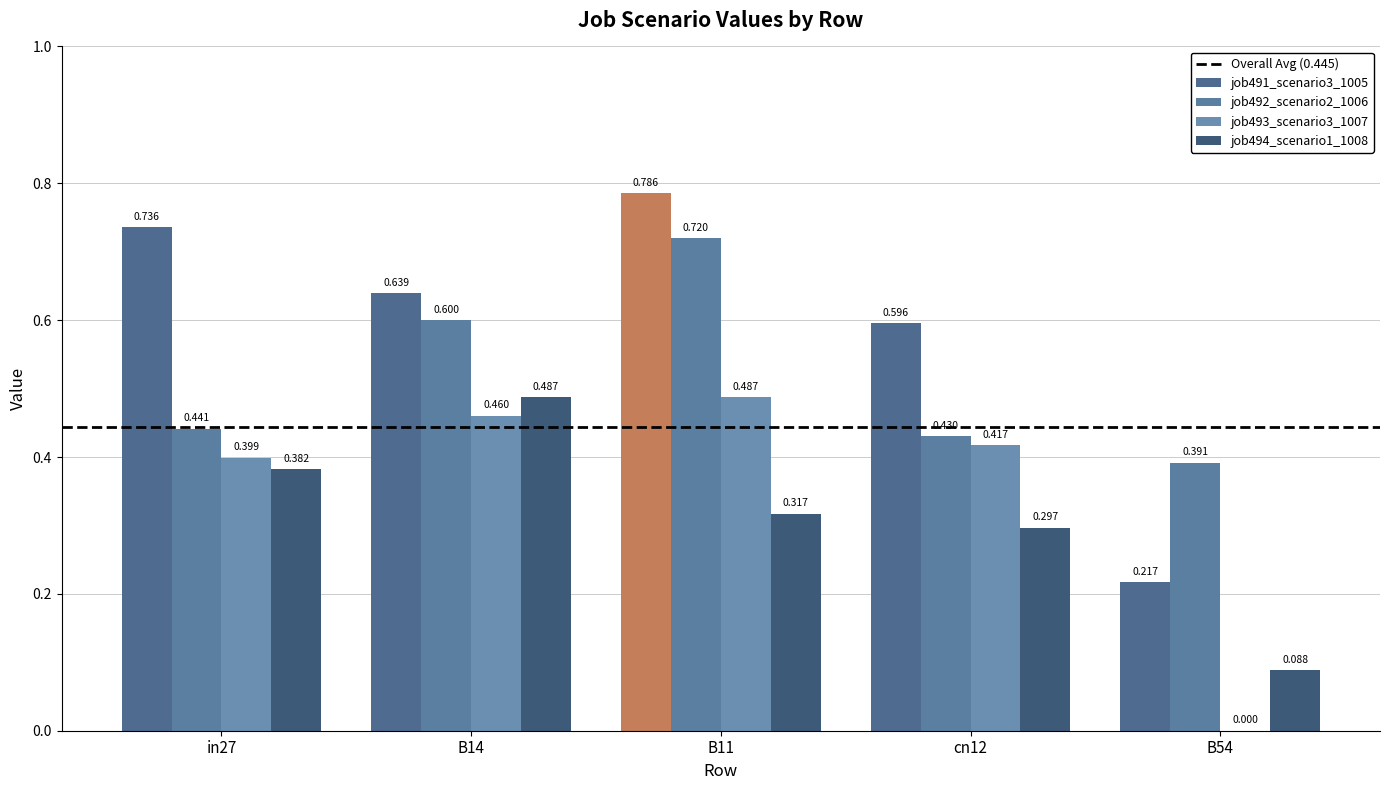

Are the bars horizontal?

No